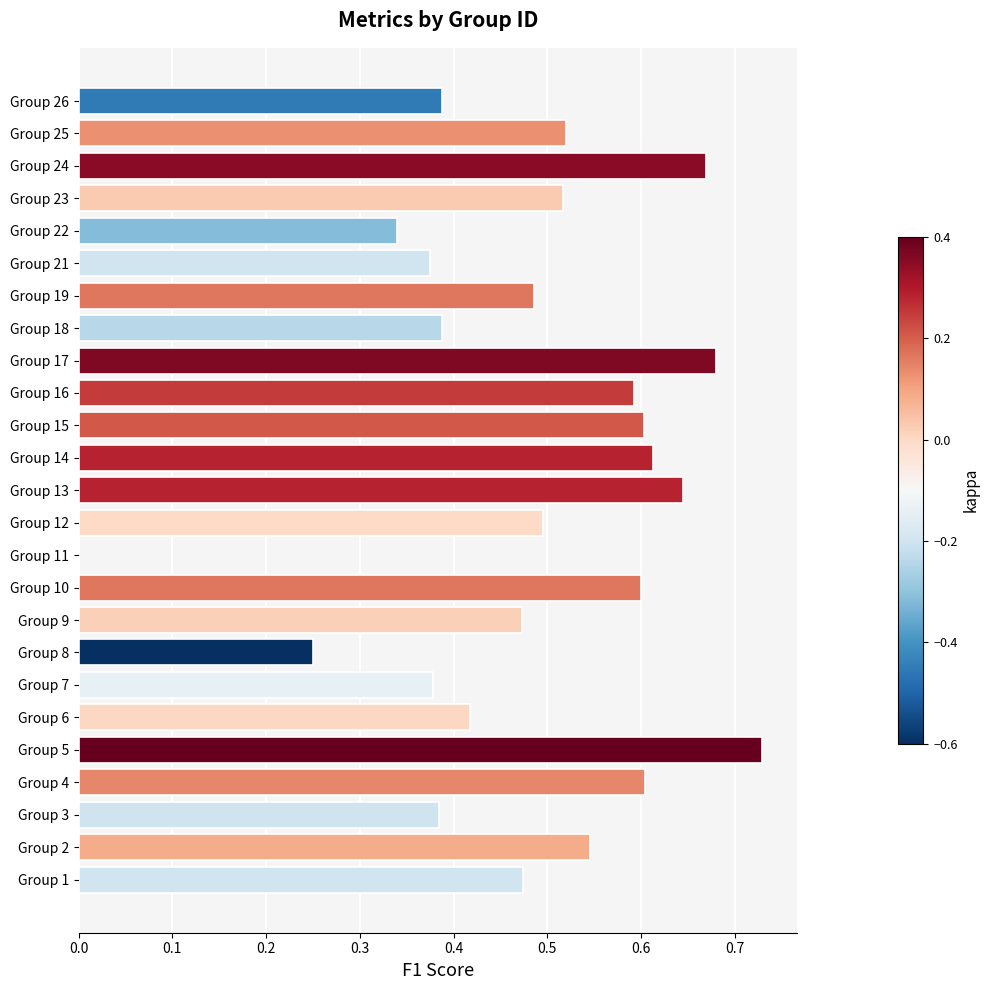

Which label corresponds to the largest value in the chart?

Group 5